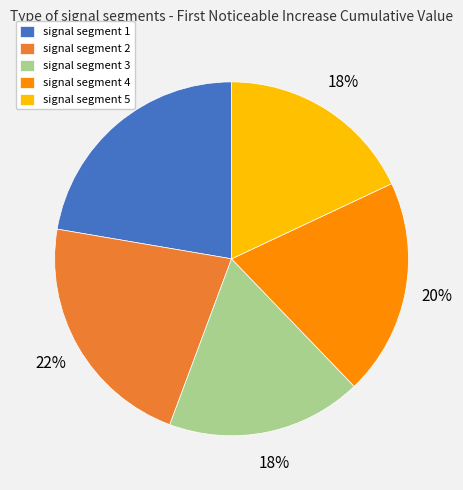

Is the sum of signal segment 1 and signal segment 5 greater than half?

No